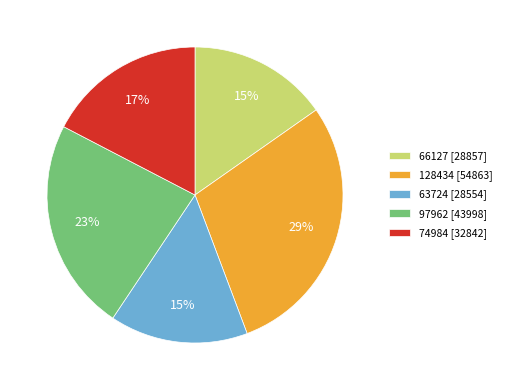

Which has a higher value, 97962 [43998] or 66127 [28857]?

97962 [43998]